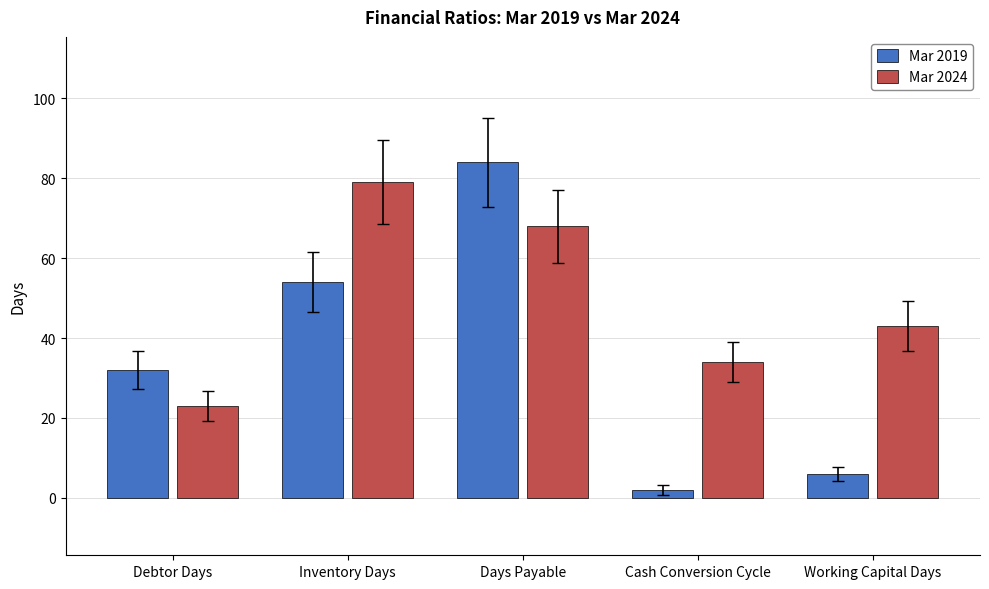

What is the total value across all series at Days Payable?

152